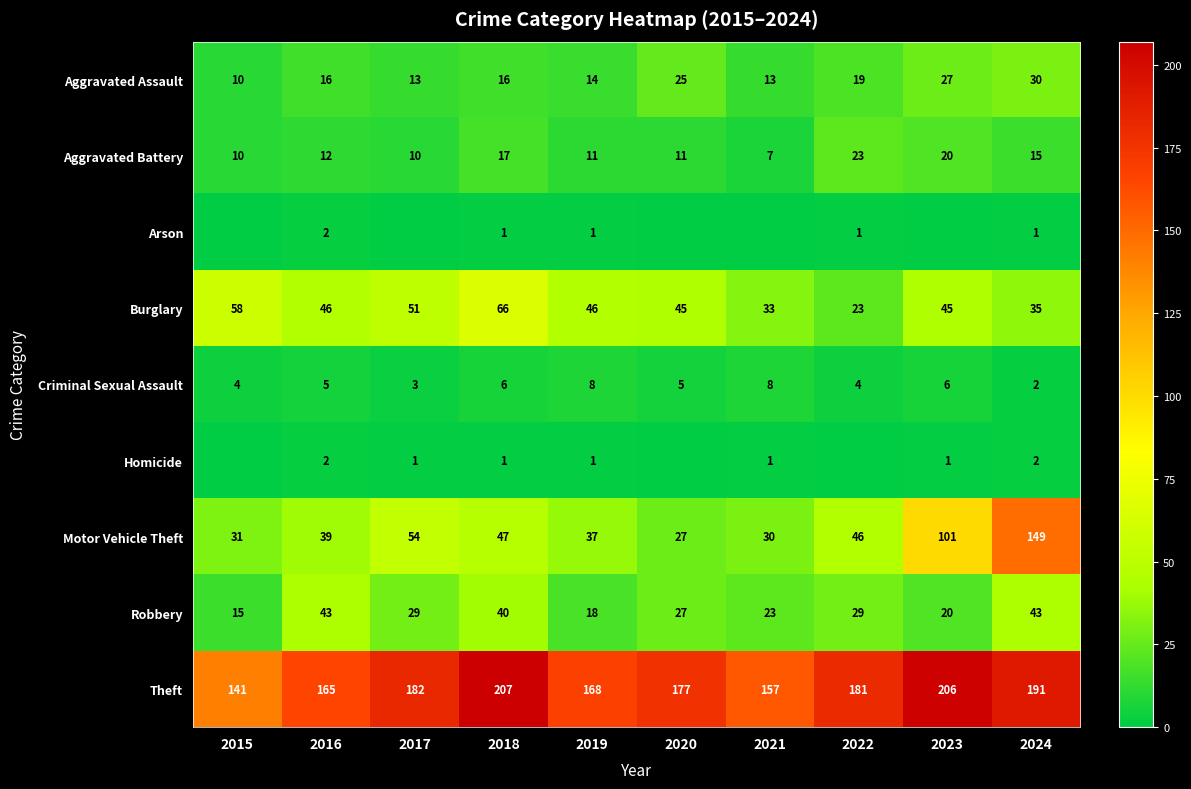

What is the maximum value for Aggravated Assault?

30